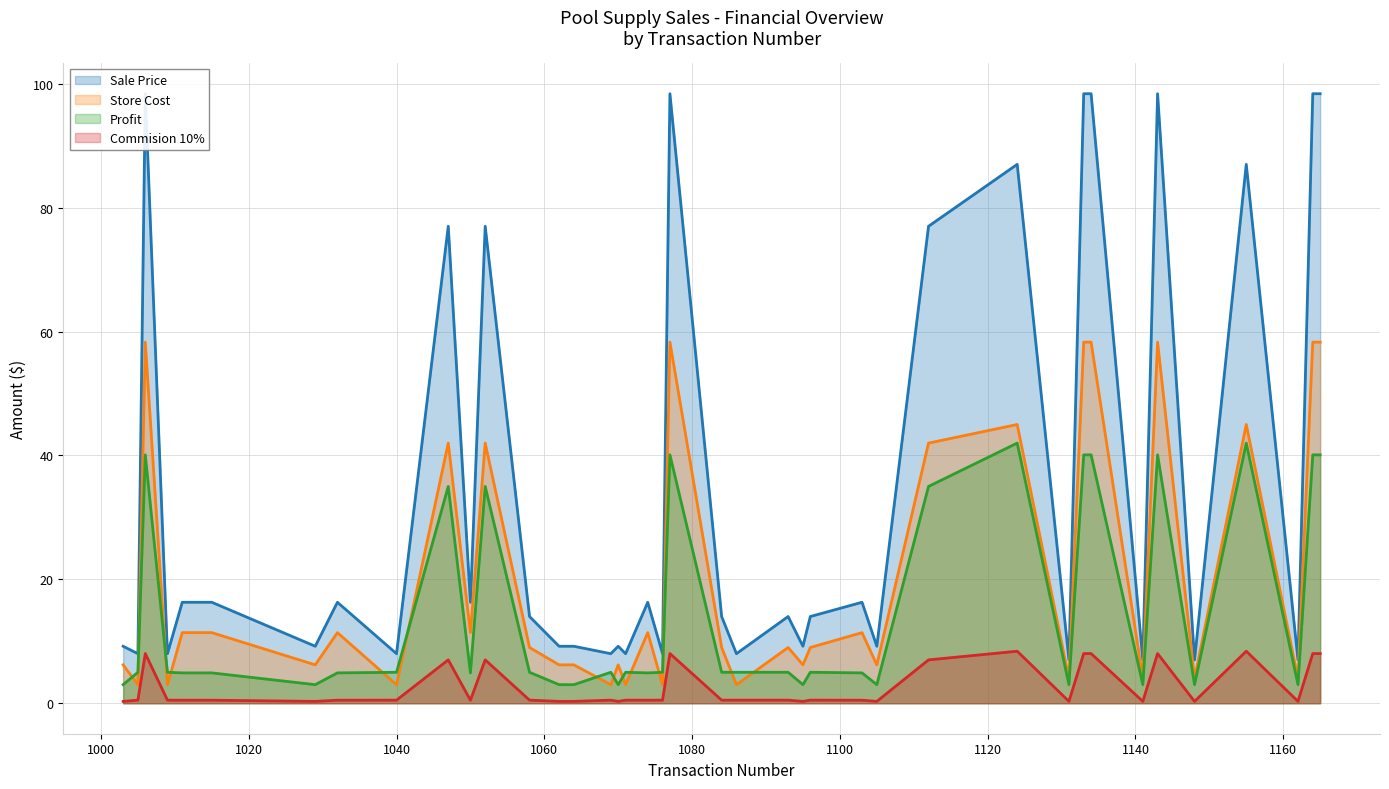

What is the minimum value for Store Cost?

3.0